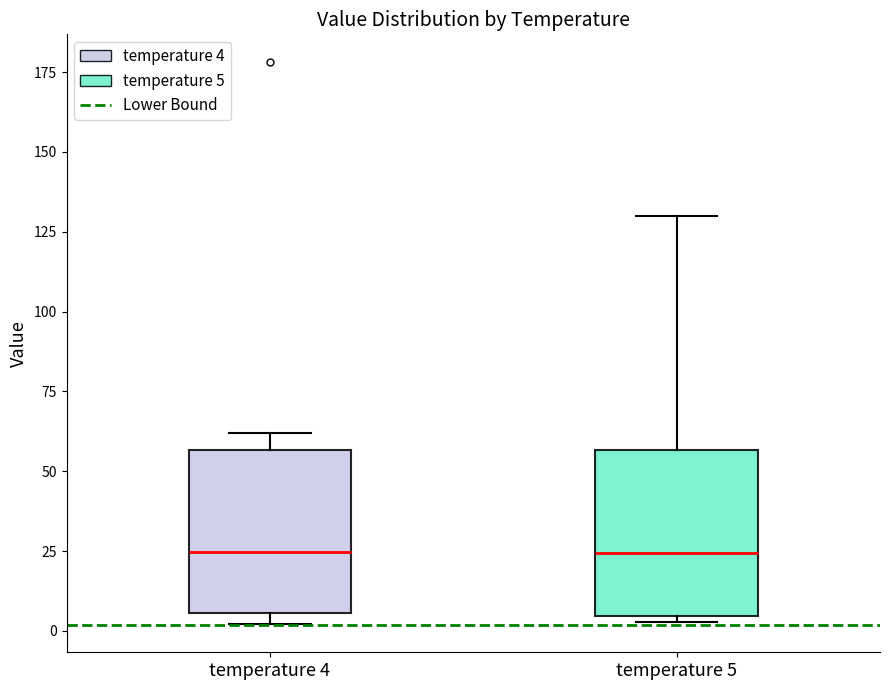

Where is the lower edge of the box for temperature 5 on the y-axis? The values are not printed on the chart, so give them approximately, as read against the axis.

5